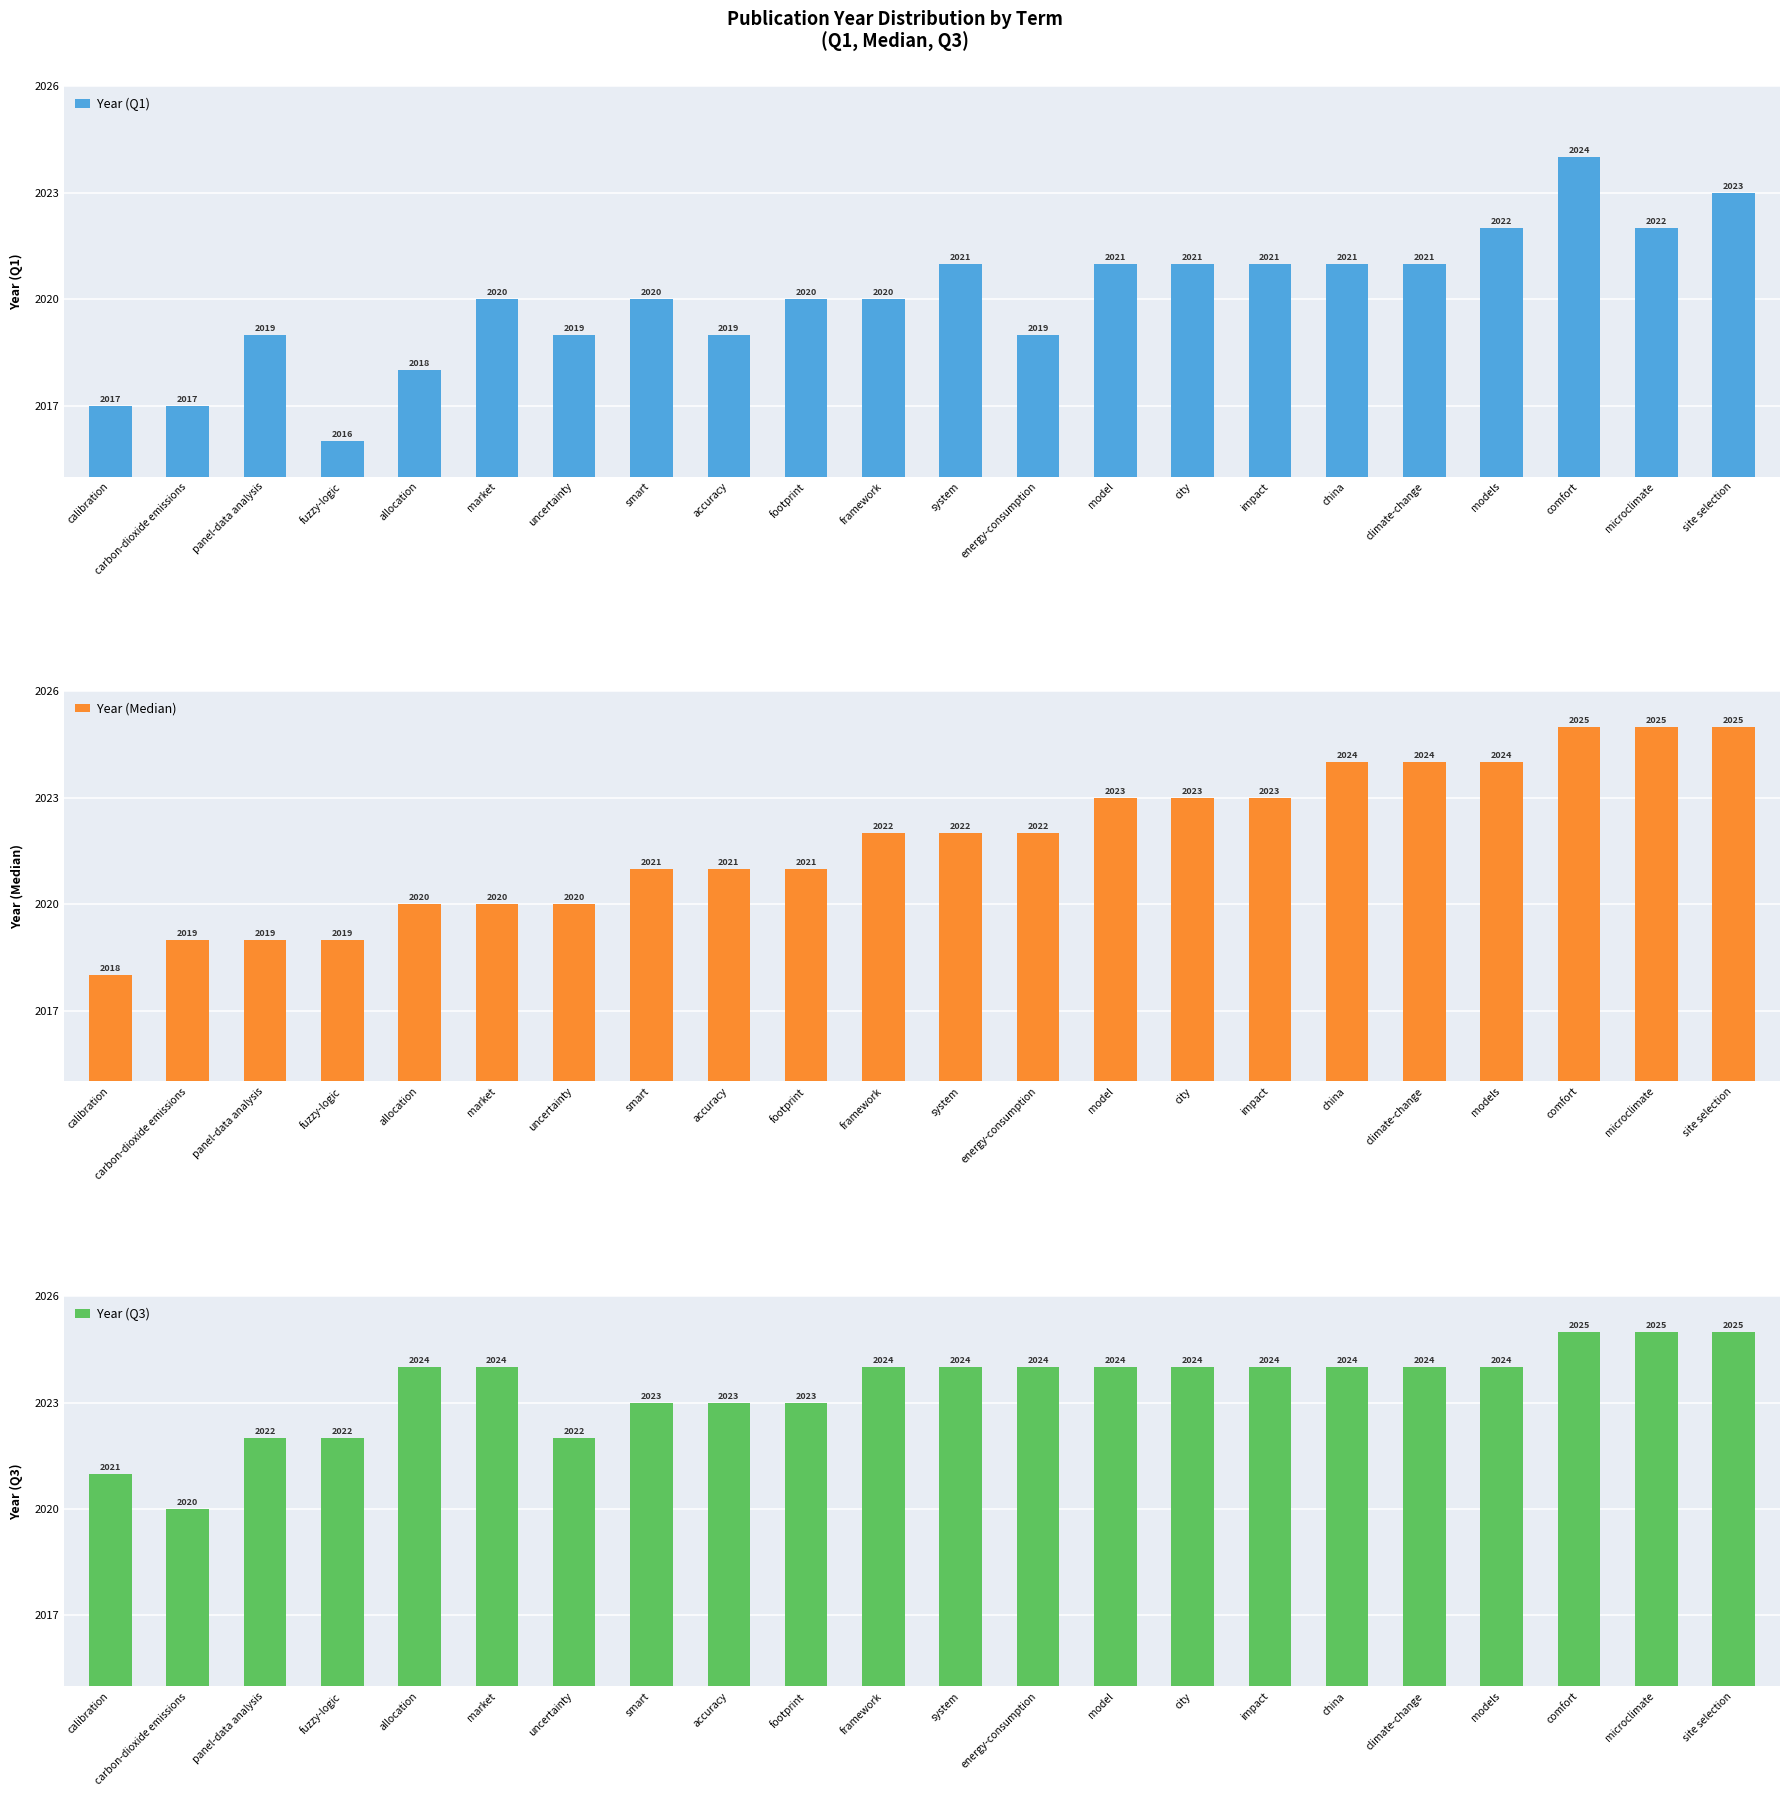

The Year (Q3) series shows 1378 at calibration. True or false?

False